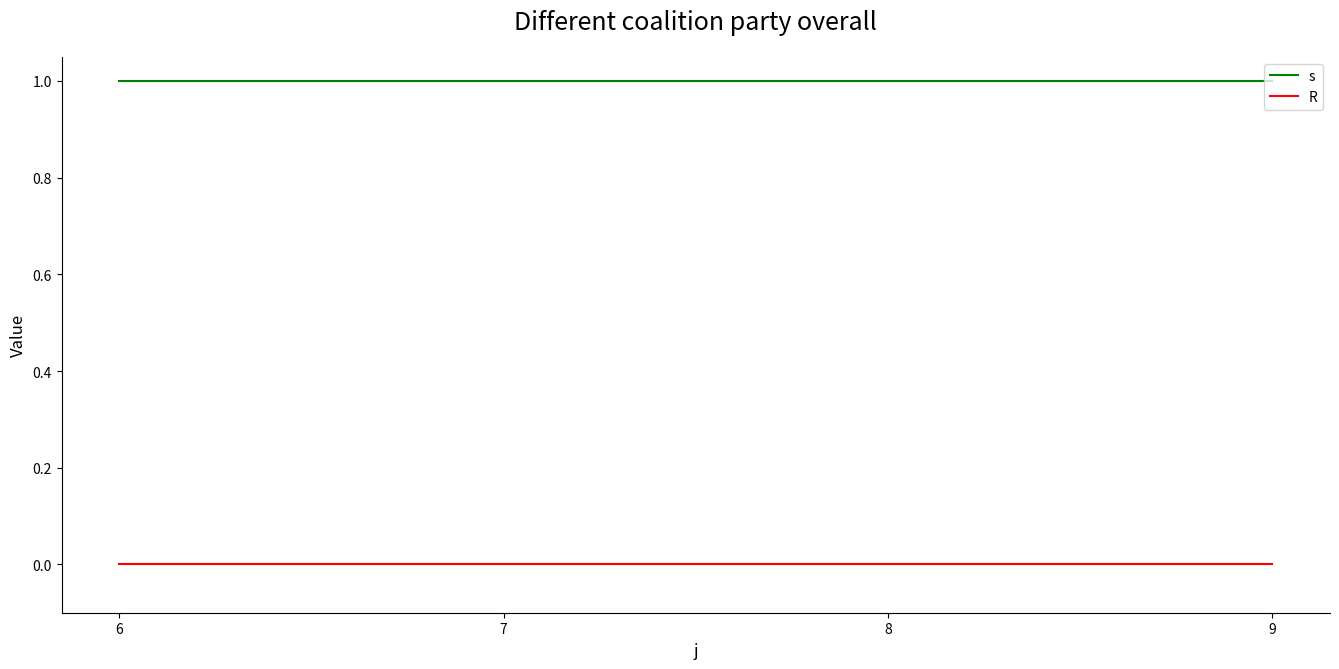

What are all the series names shown in the legend?

s, R